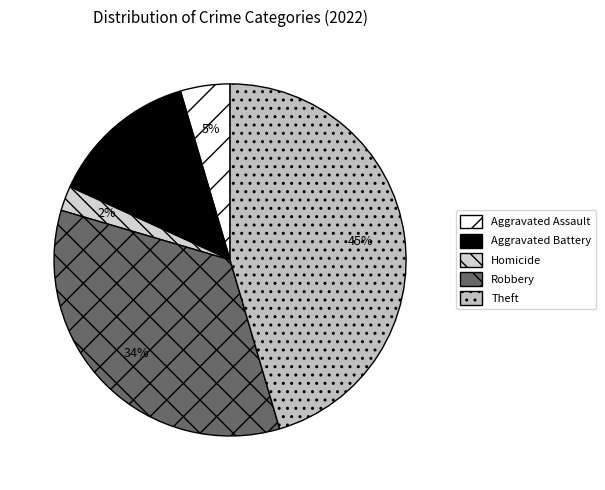

To the nearest percent, what portion does Aggravated Assault represent?

5%